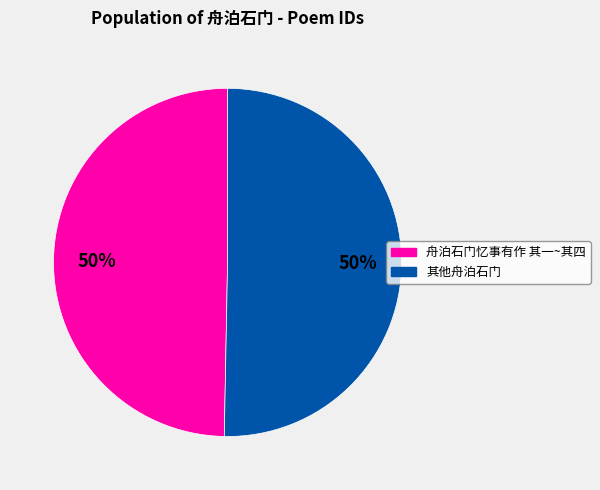

How many slices are in this pie chart?

2